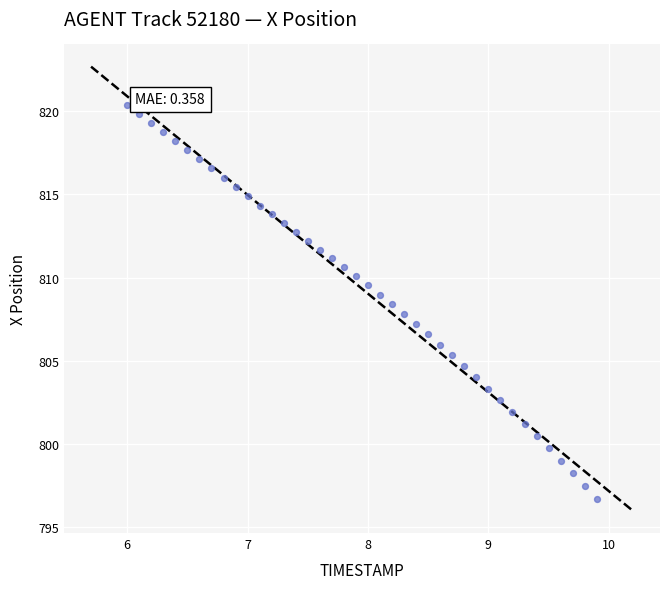

What is the range of X values (max minus min)?

3.9